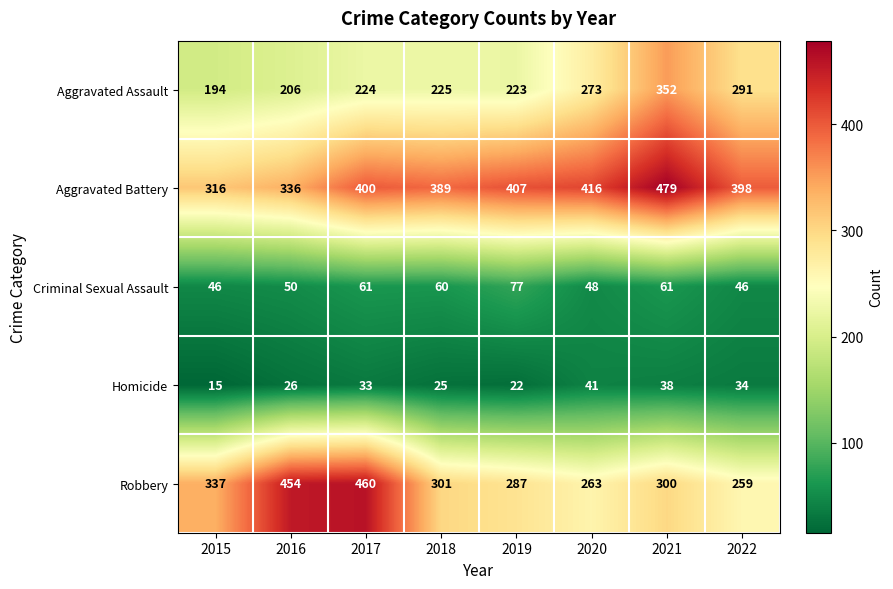

What is the average value of the Aggravated Battery series?

393